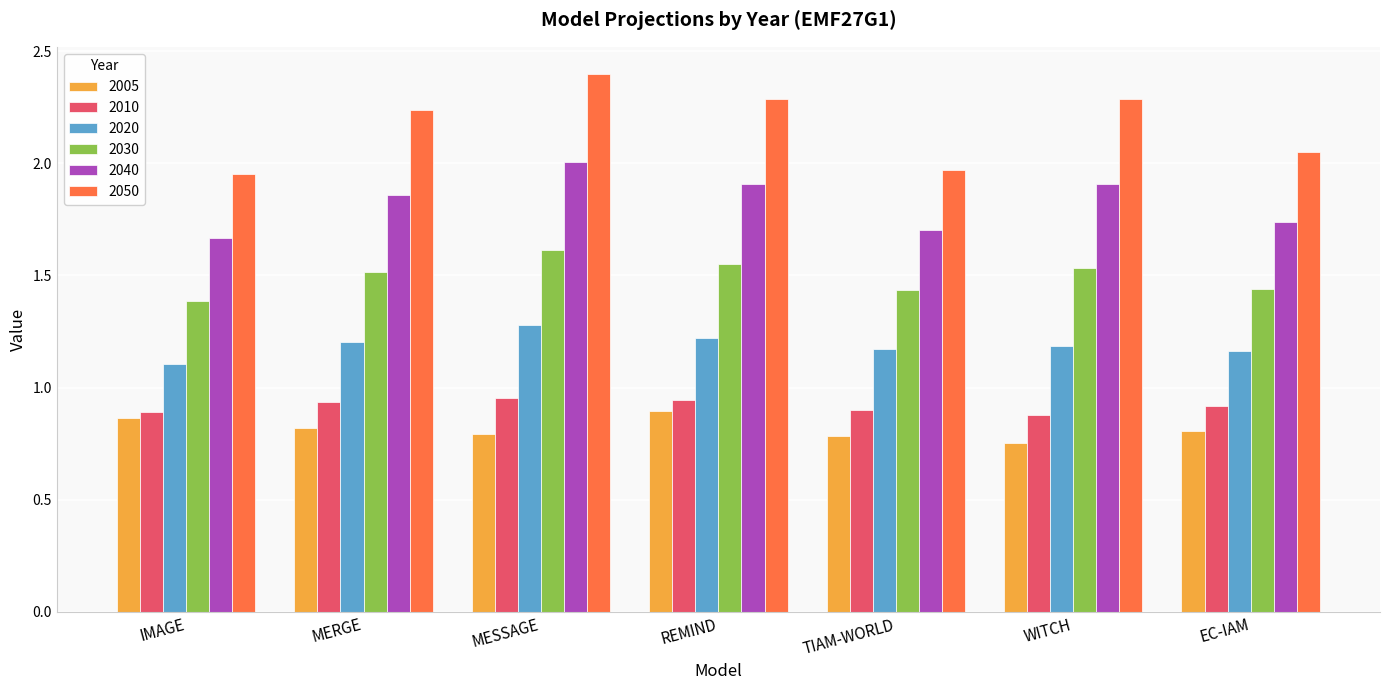

Which category has the lowest value in the 2020 series?

IMAGE